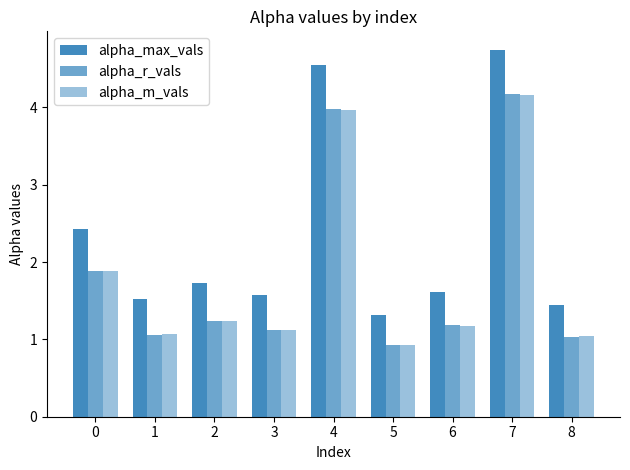

How many data points does each series have?

9